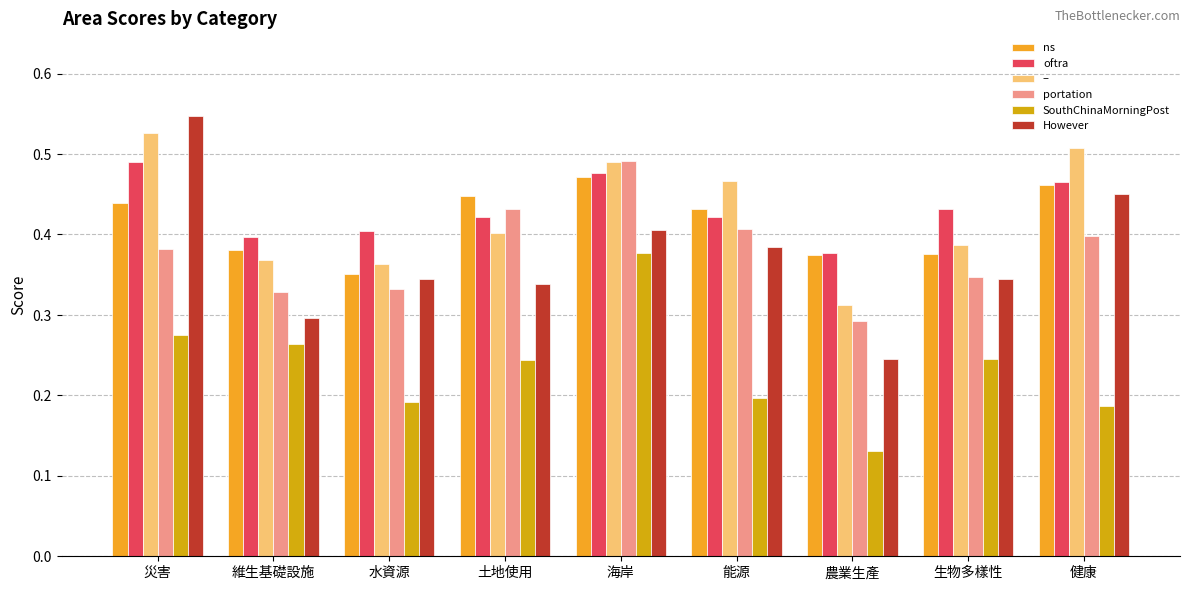

What is the sum of all However values?

3.4